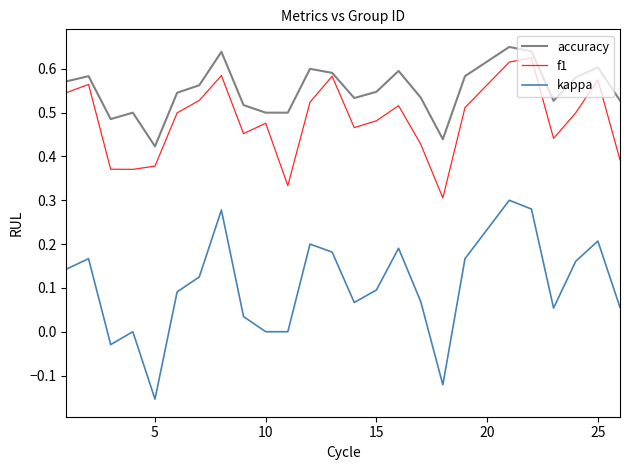

True or false: kappa and f1 cross at least once.

False